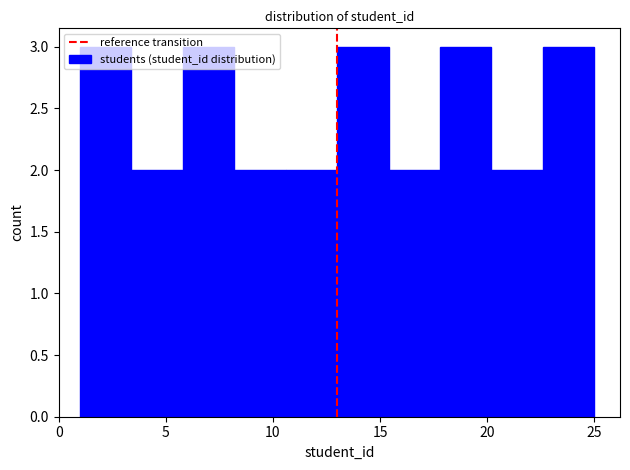

How tall is the bar that spans 1.0 to 3.4 on the x-axis? Neither the bar edges nor the heights are printed on the chart, so give them approximately, as read against the axes.

3